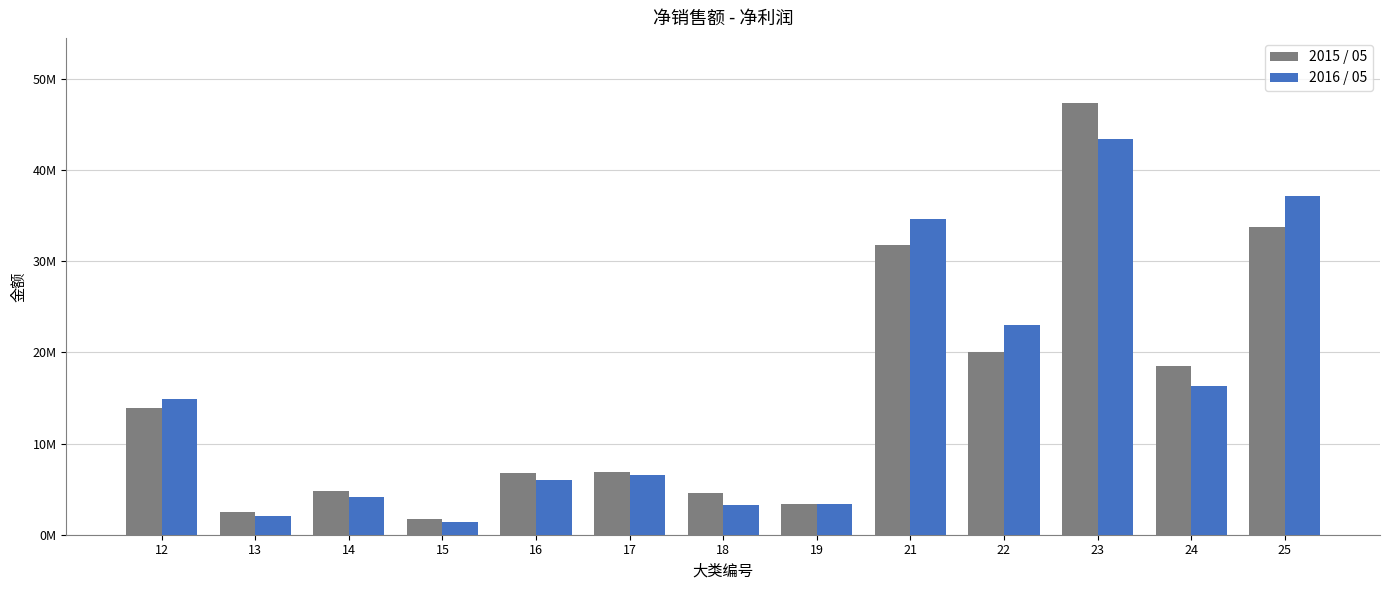

Rank the categories by 2015 / 05 value from lowest to highest.

15, 13, 19, 18, 14, 16, 17, 12, 24, 22, 21, 25, 23